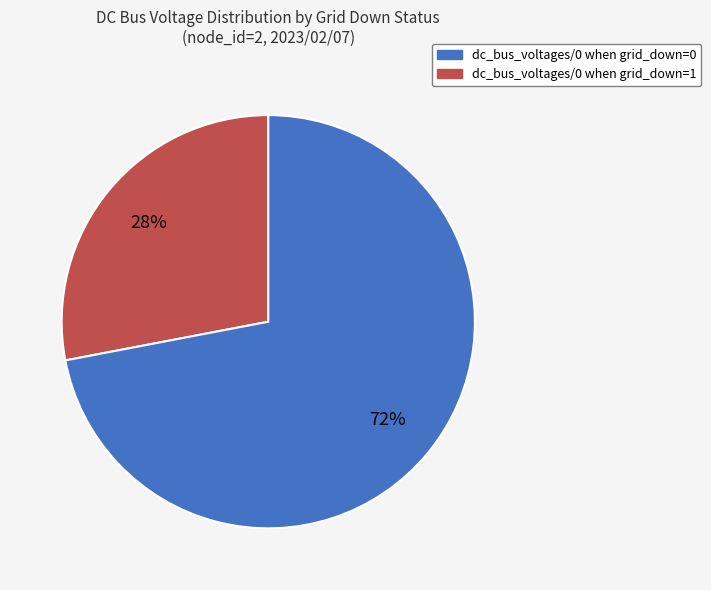

Count the number of slices in the pie.

2